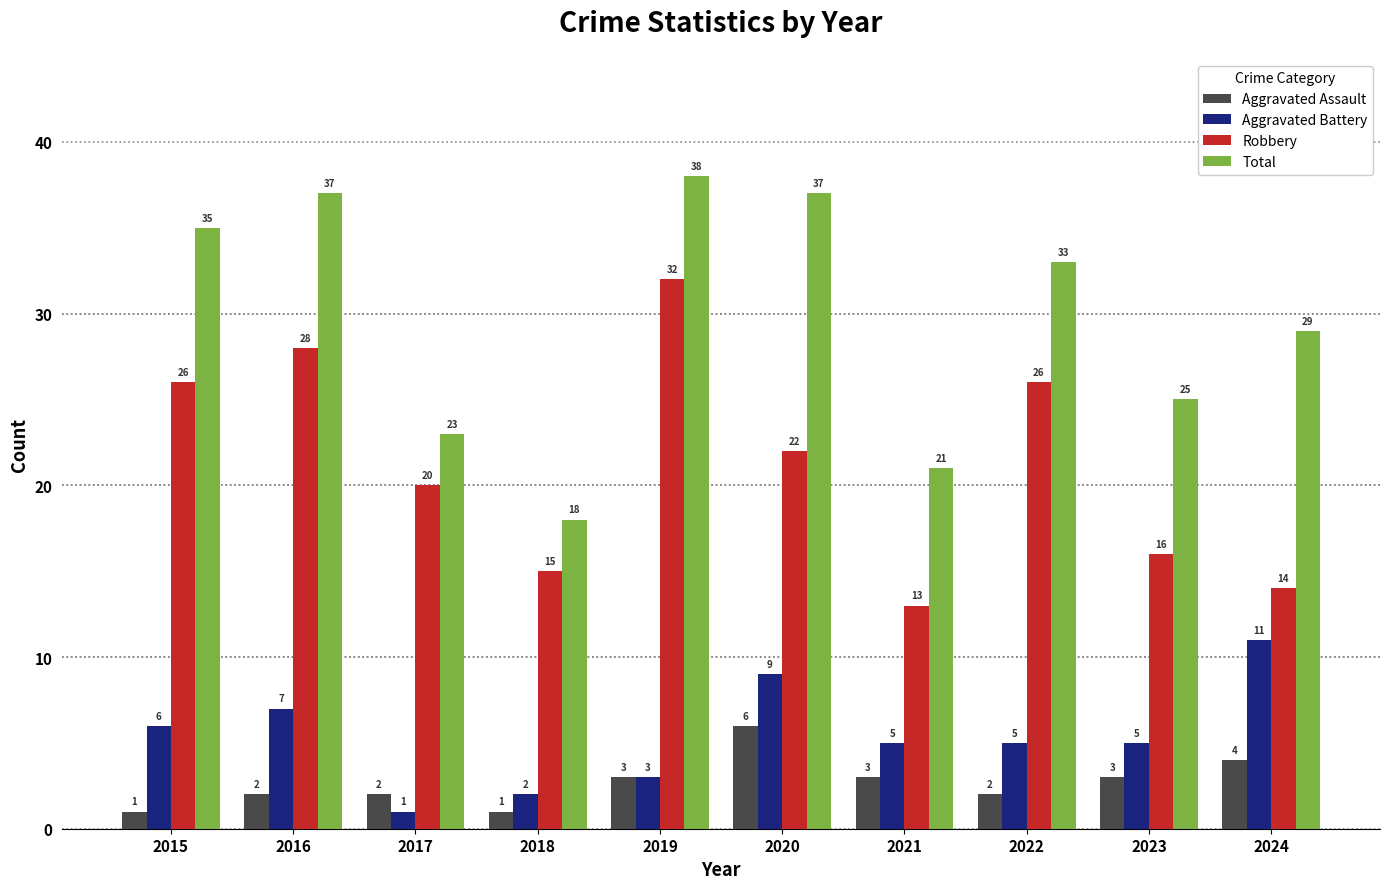

Is the value of Robbery at 2015 greater than the value of Aggravated Assault at 2019?

Yes